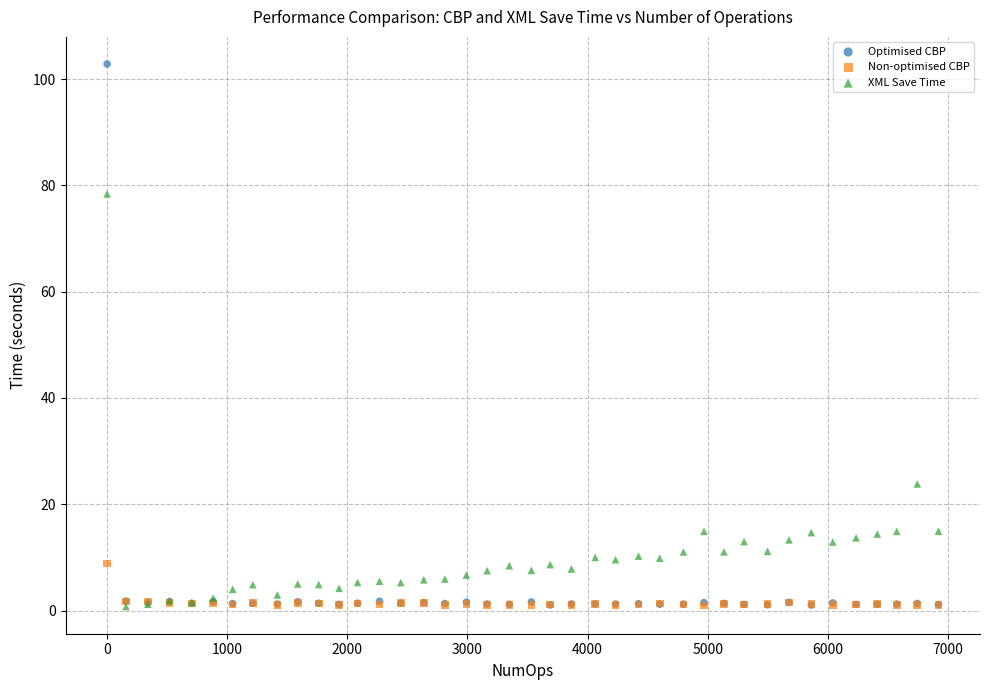

In the XML Save Time series, what Y value is closest to 39?

23.8